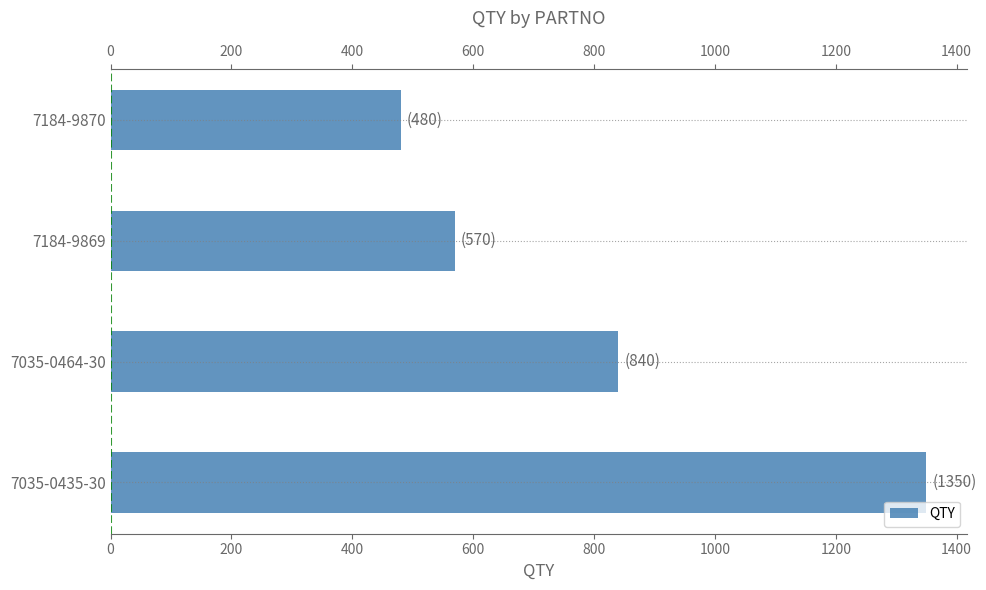

How many bars are there in total?

4